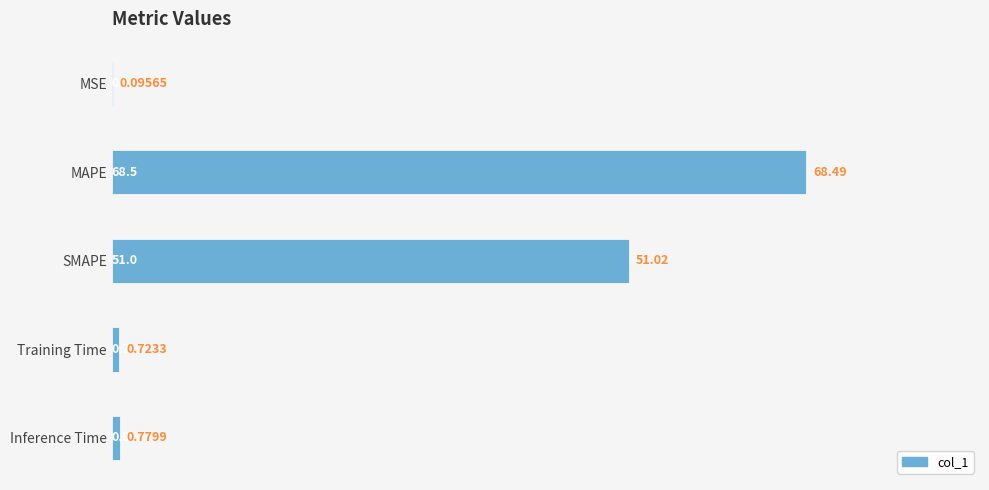

At which label is the value closest to 34?

SMAPE